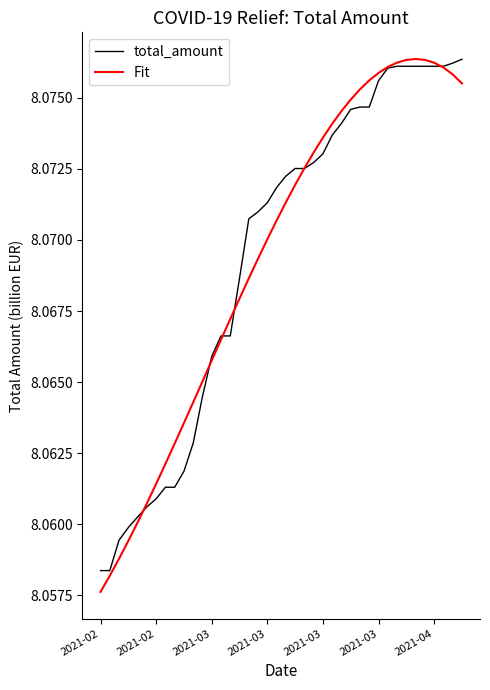

Which series has the largest range (max minus min)?

Fit